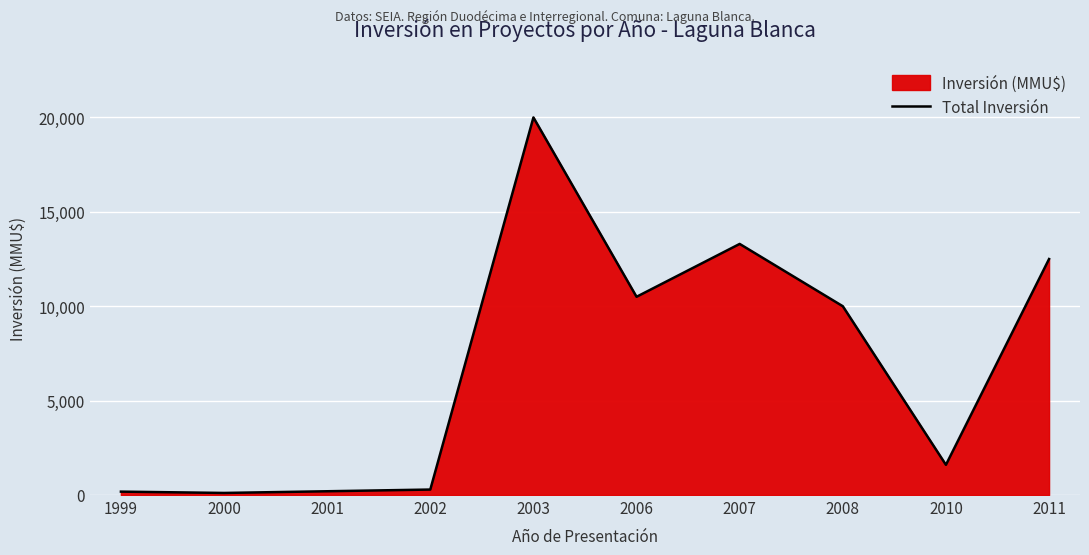

Between 2001 and 1999, which is larger?

2001